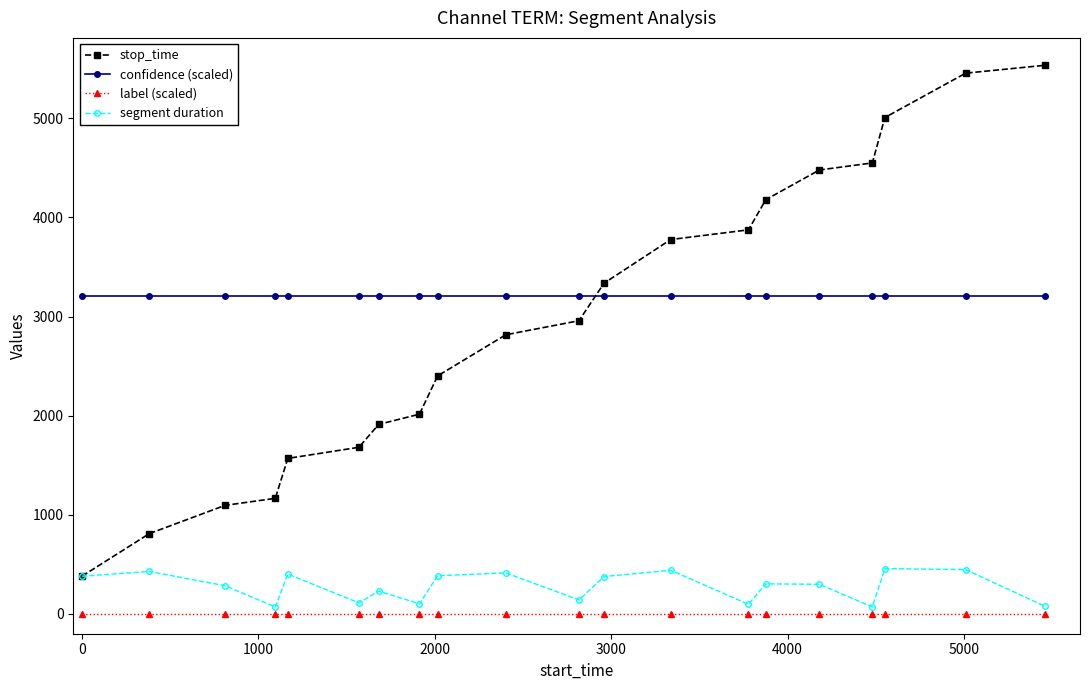

Which series has the largest total across all categories?

confidence (scaled)